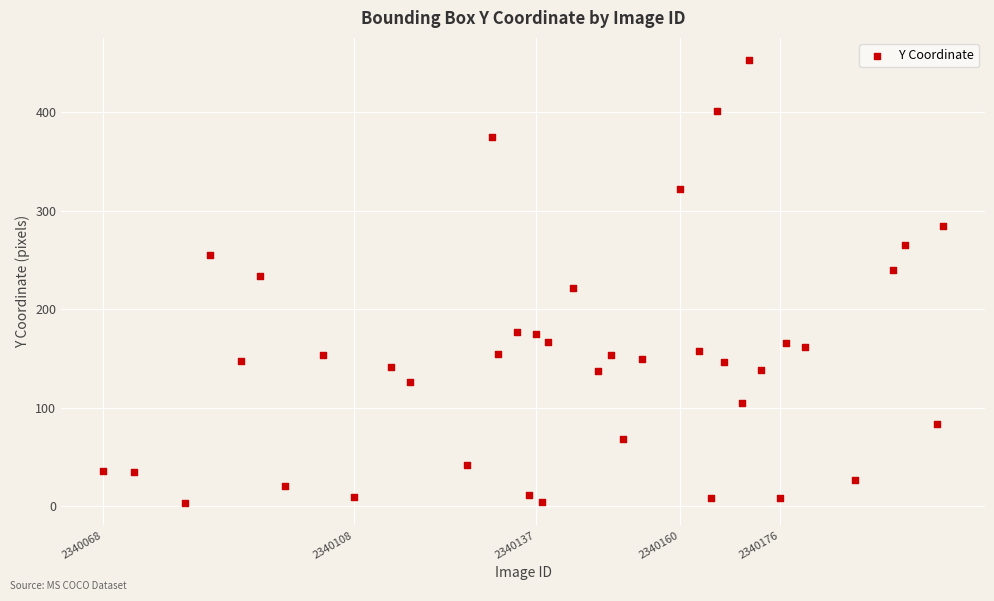

What is the range of X values (max minus min)?

134